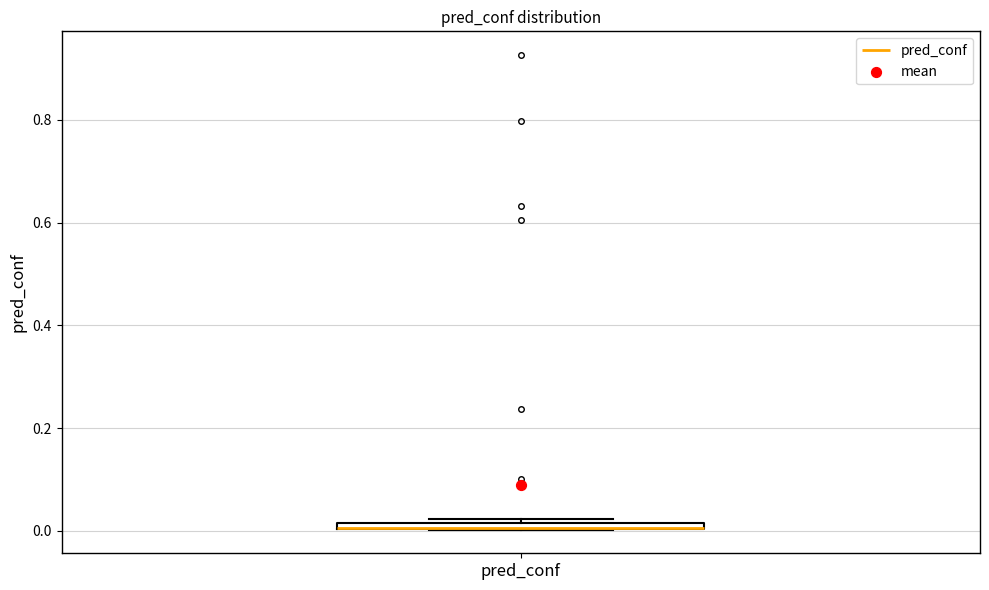

Where is the upper edge of the box for pred_conf on the y-axis? The values are not printed on the chart, so give them approximately, as read against the axis.

0.02